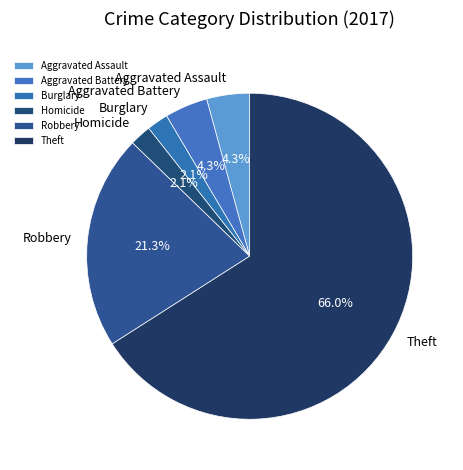

Do Theft and Robbery together represent more than half of the pie?

Yes